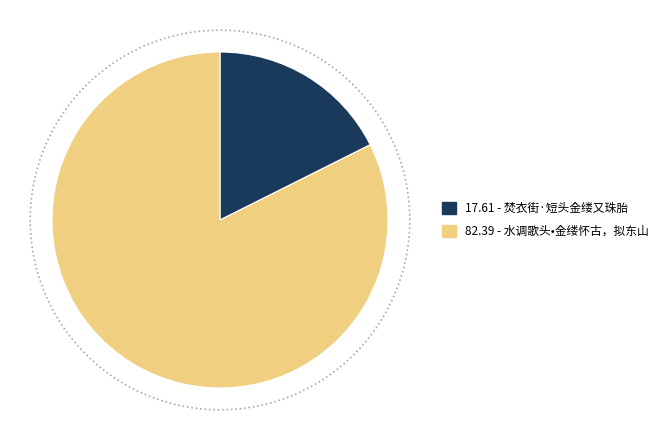

What percentage is the 焚衣街·短头金缕又珠胎 slice, to the nearest percent?

18%